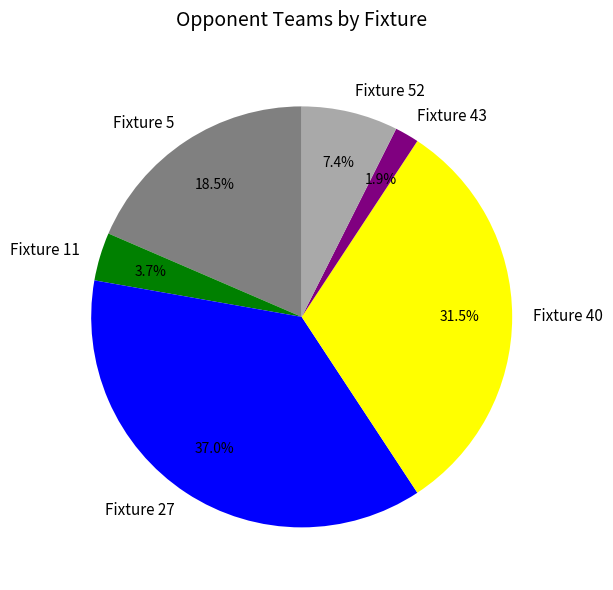

Between Fixture 43 and Fixture 27, which is larger?

Fixture 27